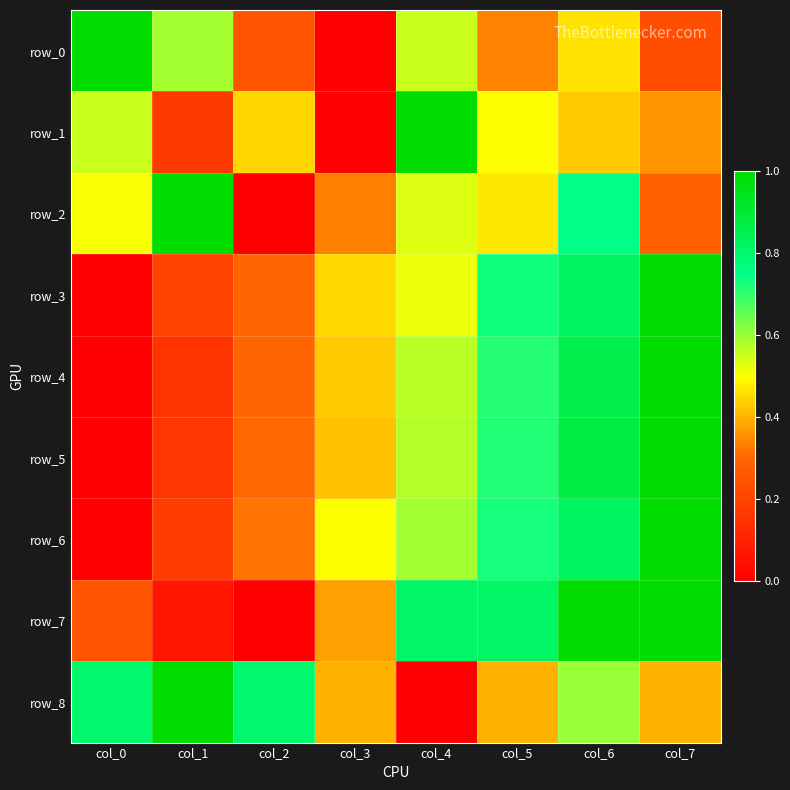

How many values in row_8 are above zero?

7